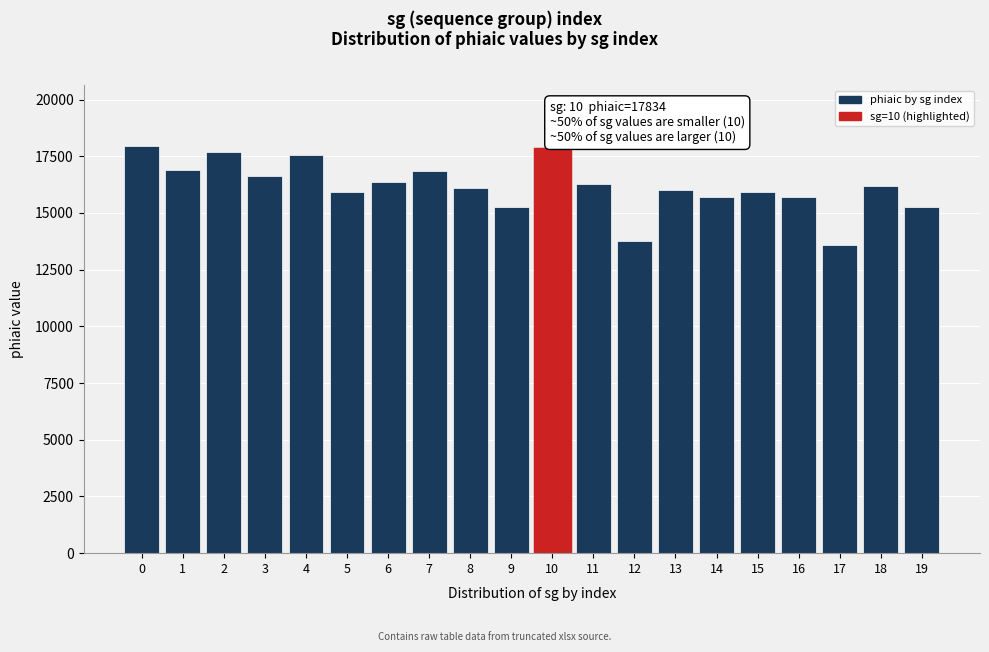

What is the average value?

16174